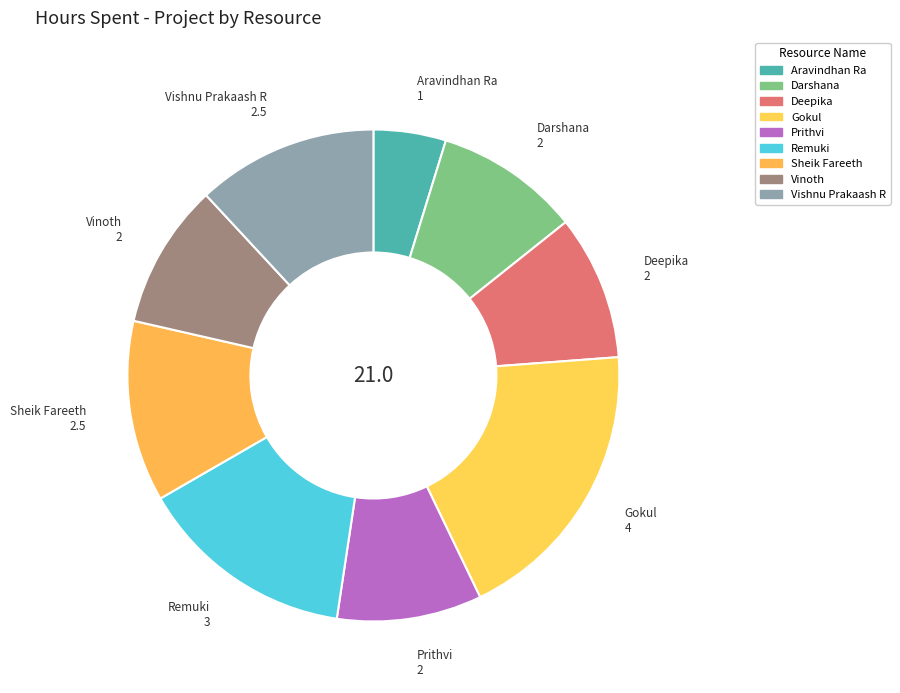

Count the number of slices in the pie.

9